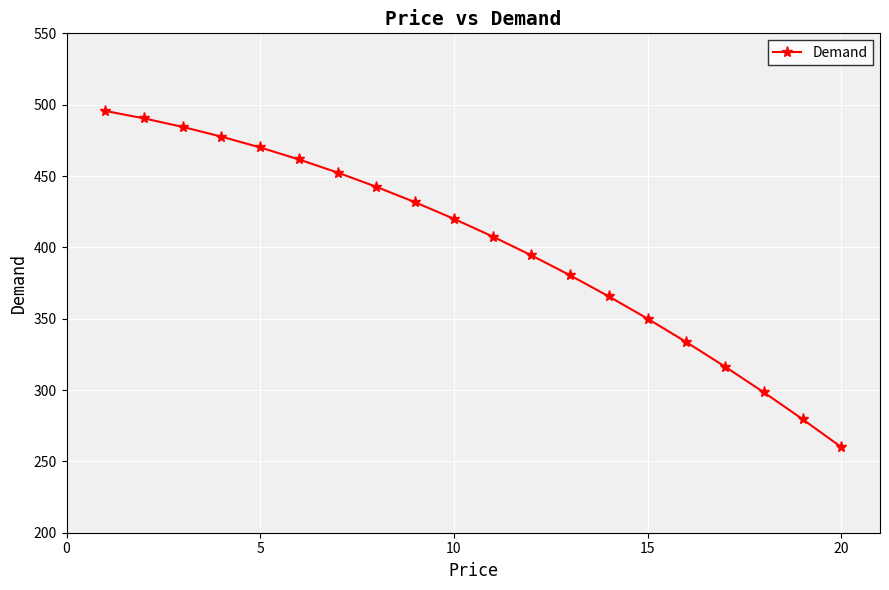

Reading left to right, transcribe all the data shown in this chart.

495.6	490.4	484.4	477.6	470.0	461.6	452.4	442.4	431.6	420.0	407.6	394.4	380.4	365.6	350.0	333.6	316.4	298.4	279.6	260.0